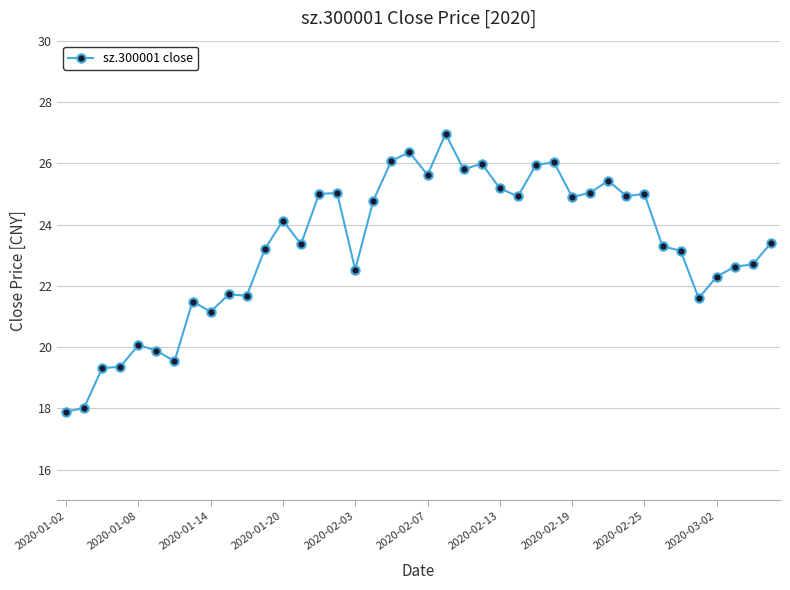

What is the value of the 16th point from the left?

25.0